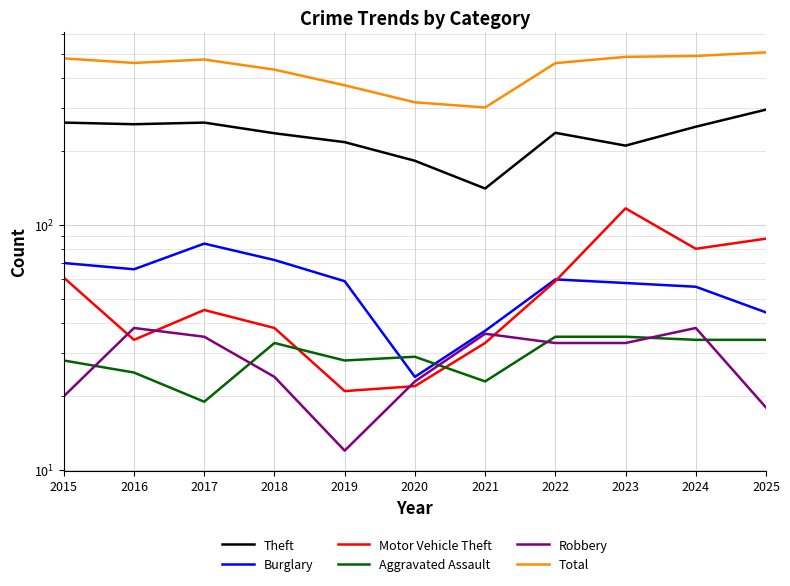

At how many categories does at least one series exceed 316?

10